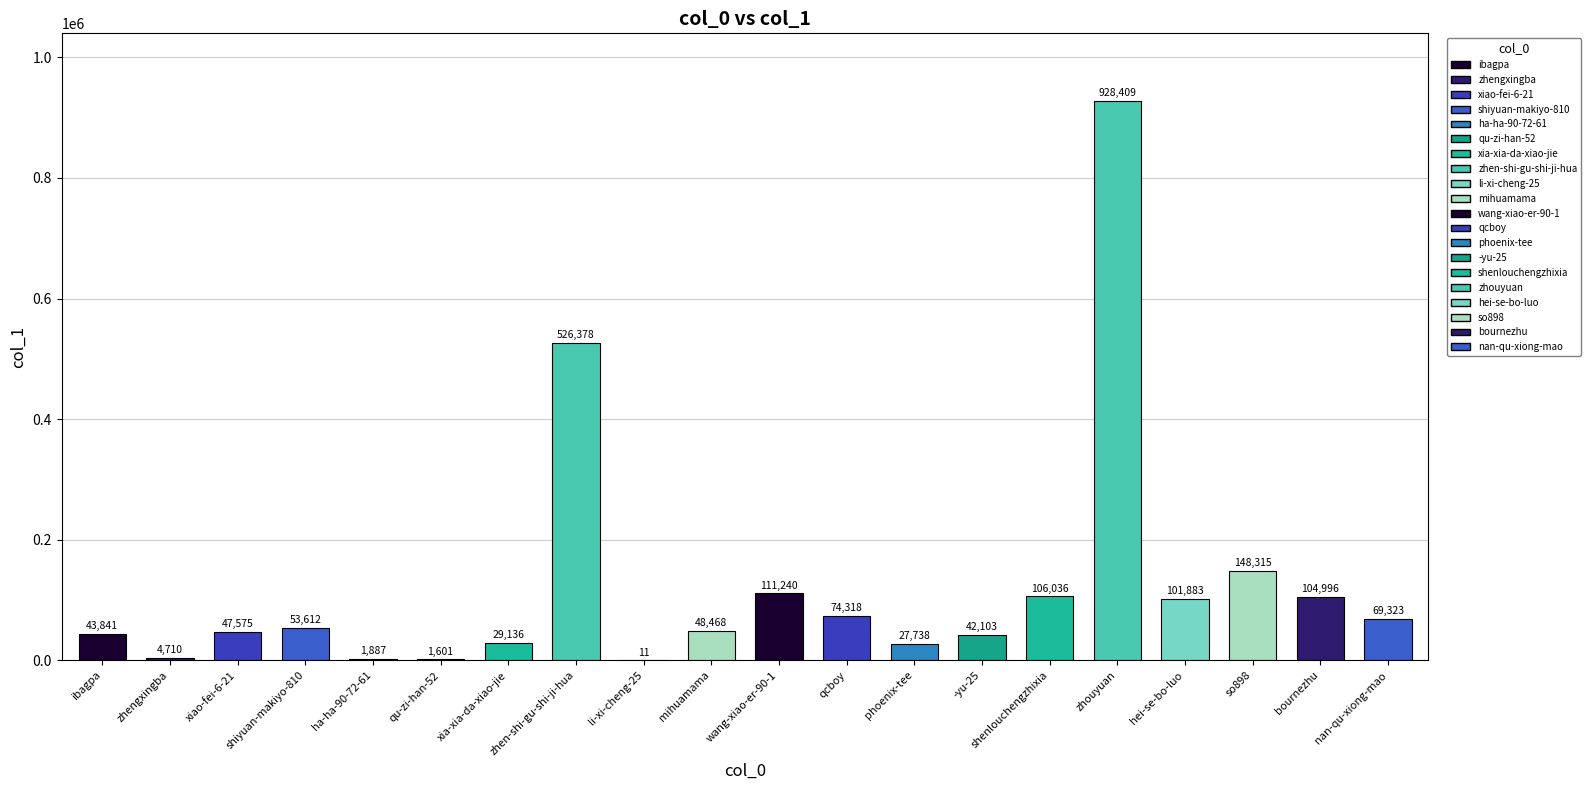

What is the average value?

123579